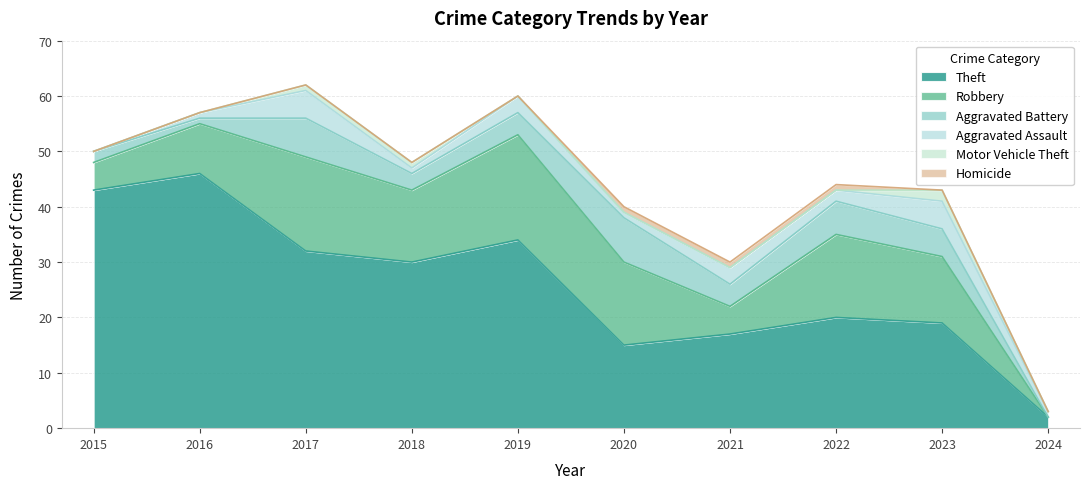

True or false: Homicide and Aggravated Battery cross at least once.

False